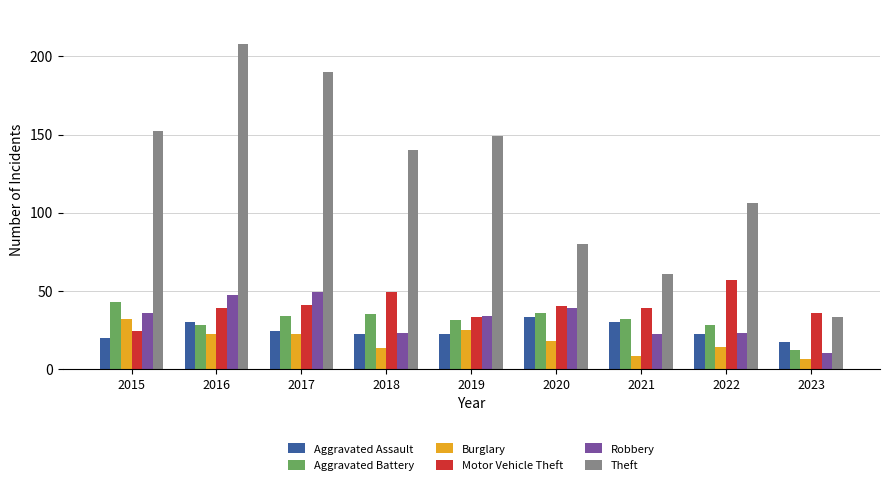

How many bars are there in total?

54